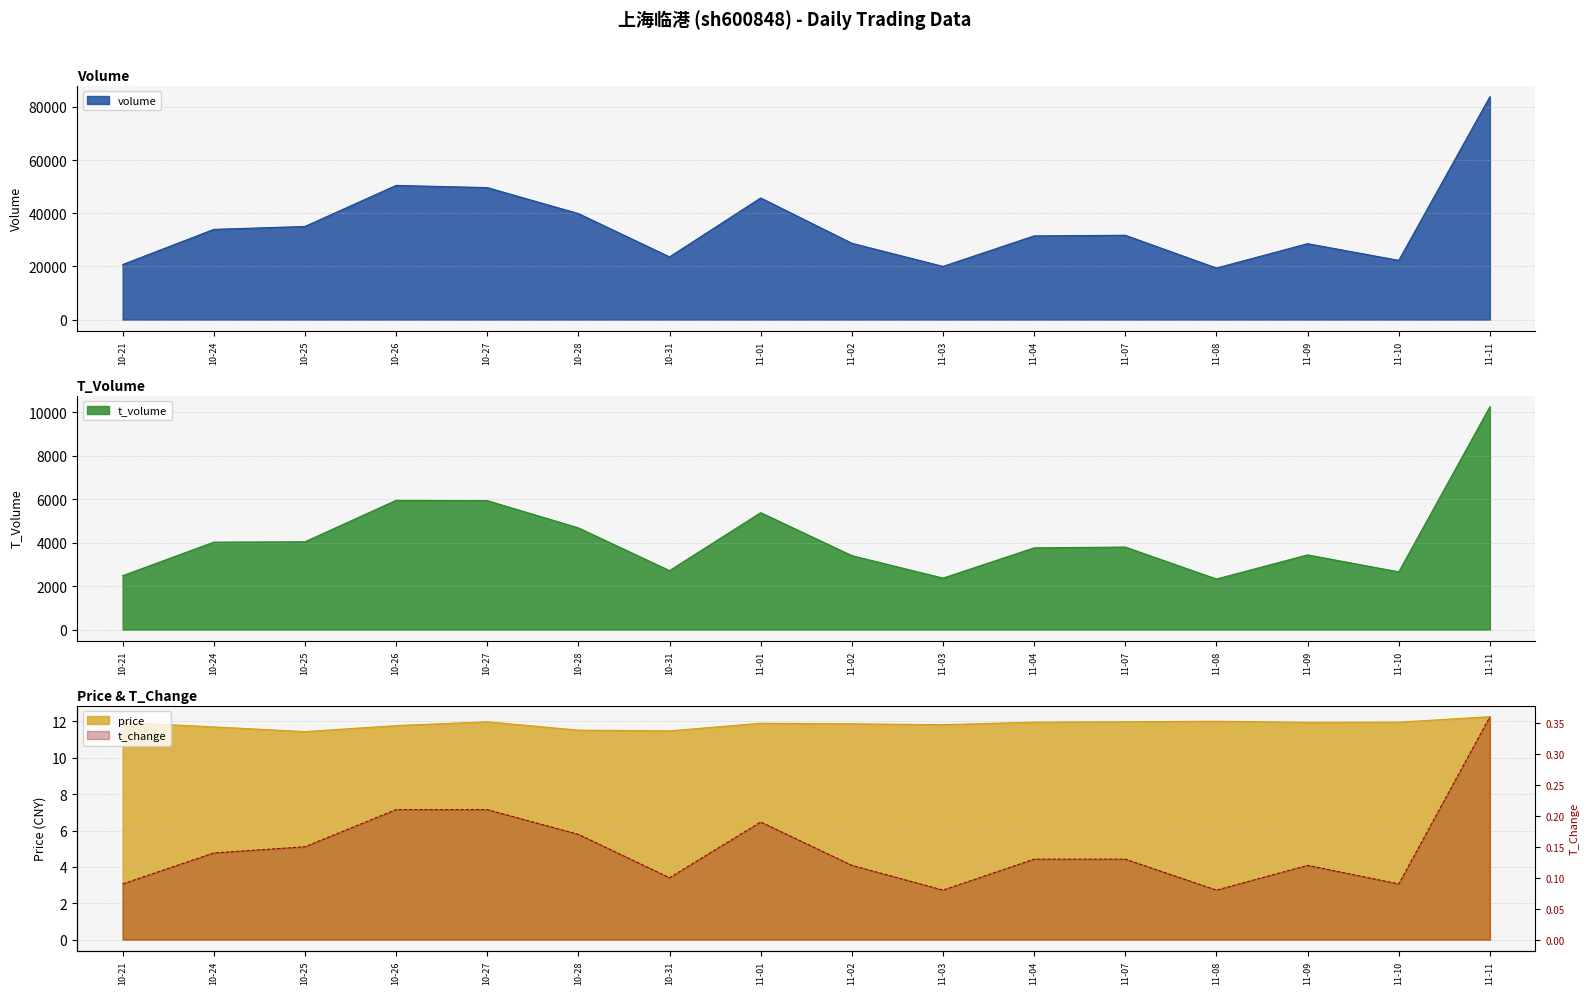

True or false: t_change and price intersect in this chart.

False